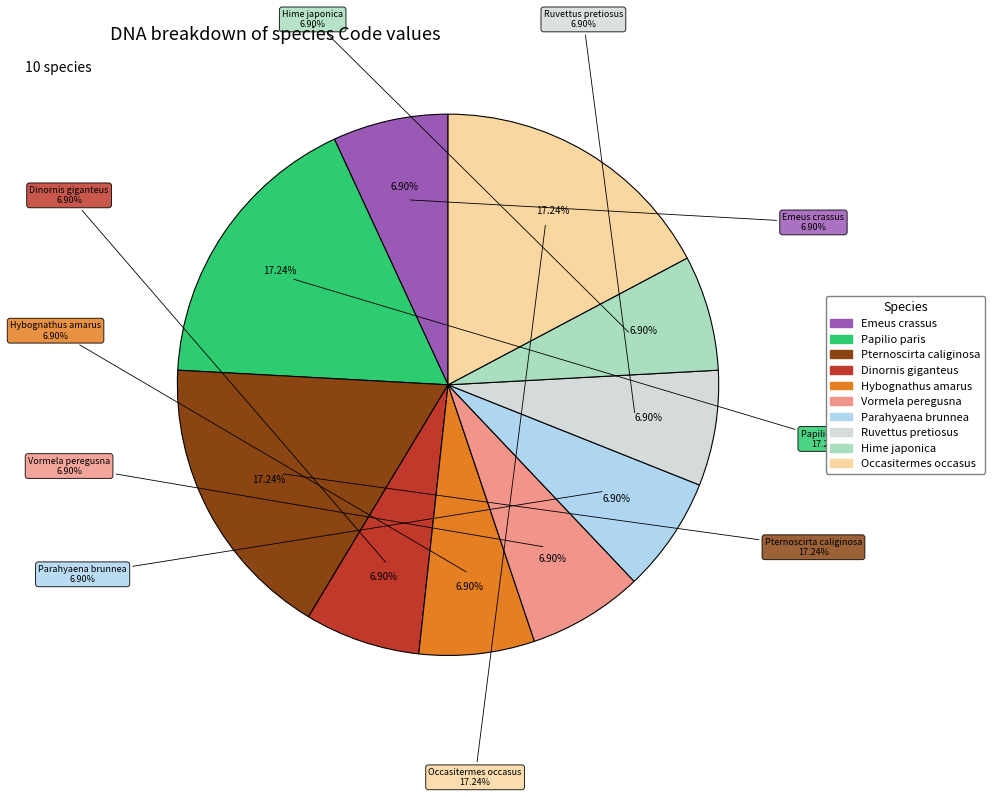

What is the ratio of the value at Parahyaena brunnea to the value at Ruvettus pretiosus?

1.0